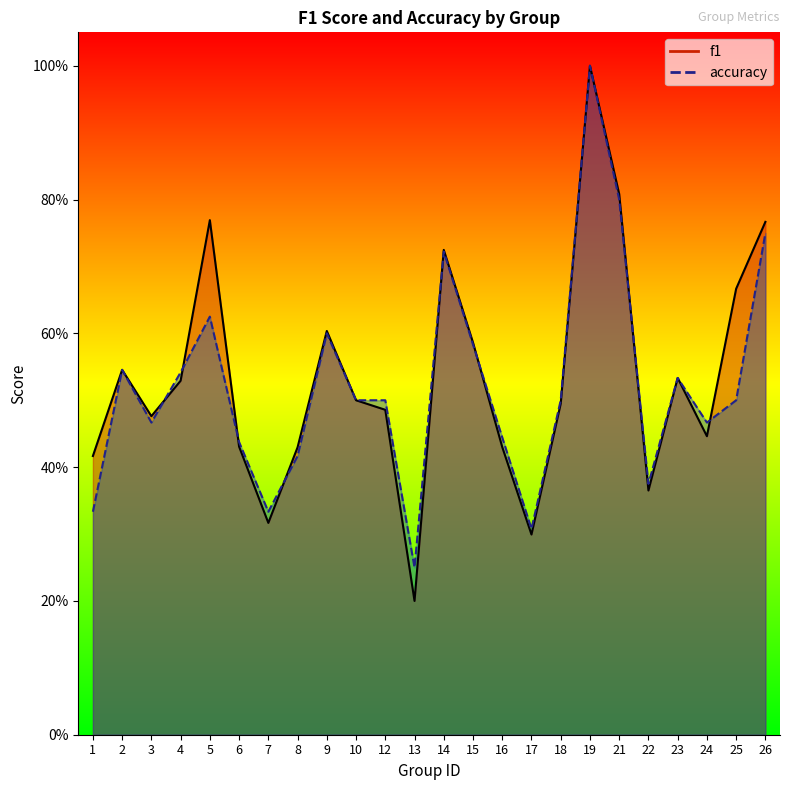

How many intersections are there between accuracy and f1?

8